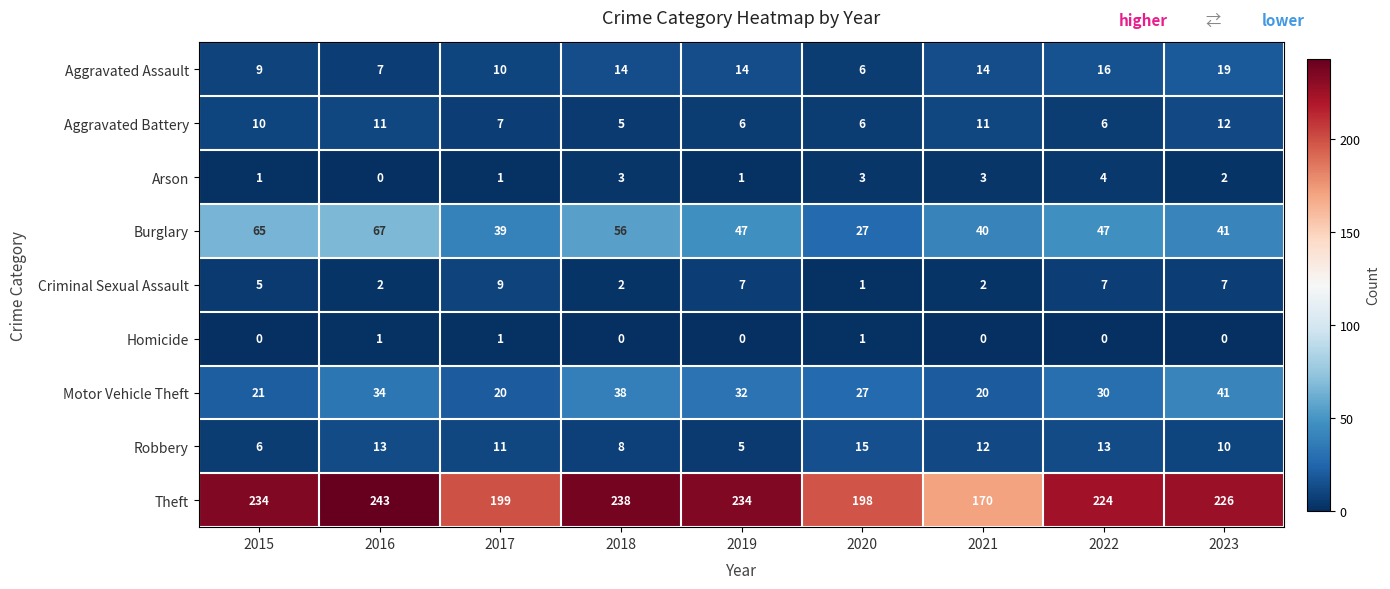

At which category is the sum across all series the highest?

2016